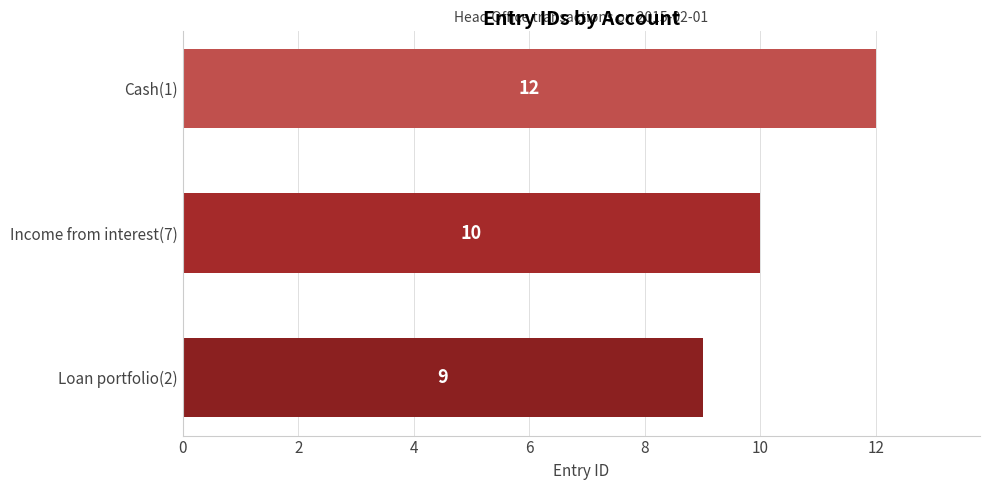

How many values are below 10?

1